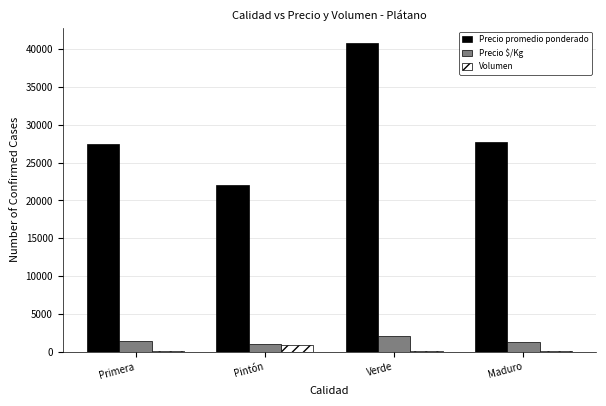

What are all the series names shown in the legend?

Precio promedio ponderado, Precio $/Kg, Volumen